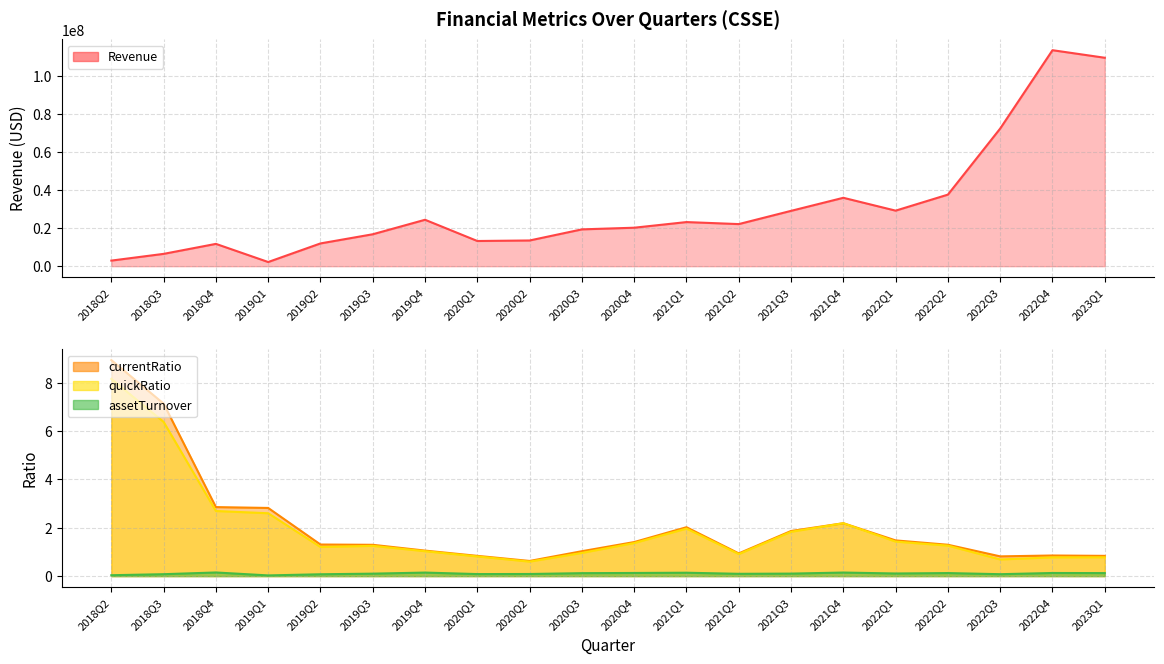

Between 2020Q4 and 2018Q3, which is larger?

2018Q3